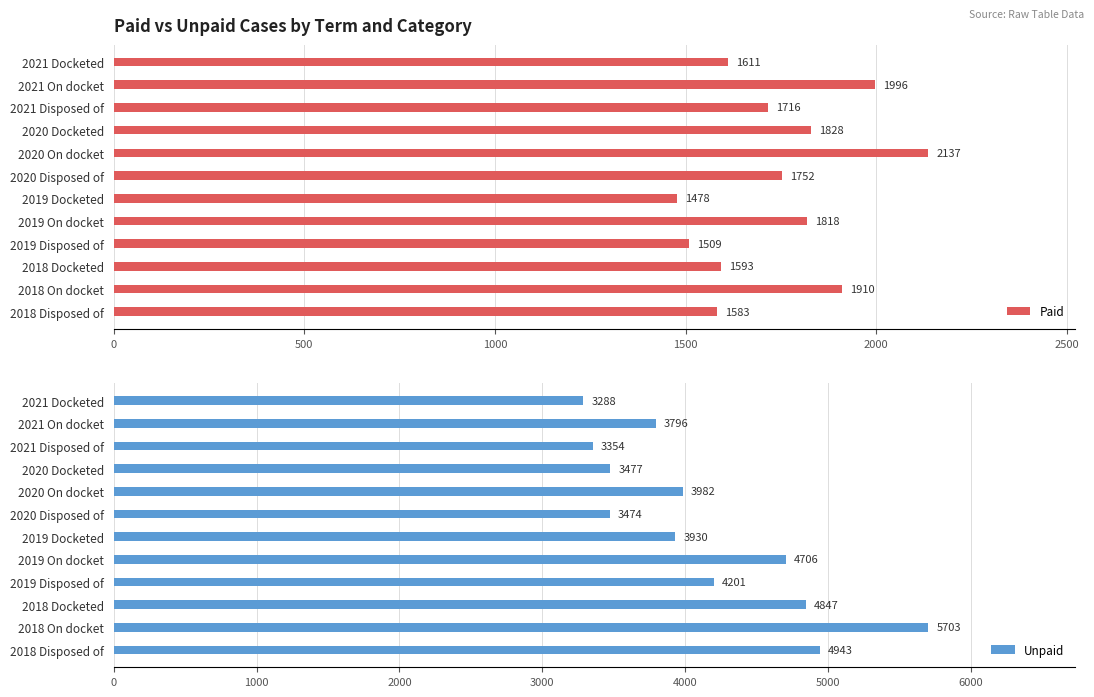

How many data points in Unpaid are above 3982?

5